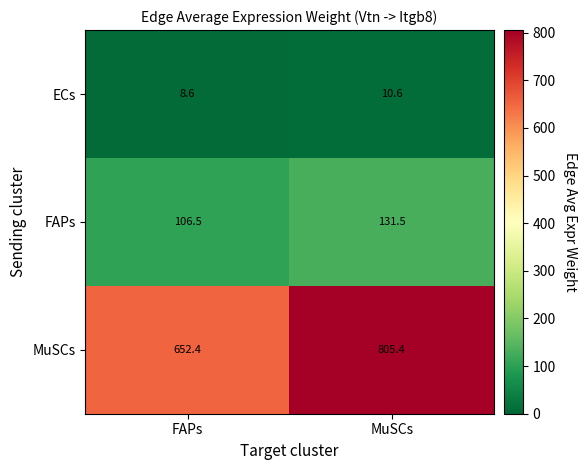

What is the minimum value shown in the chart?

8.6